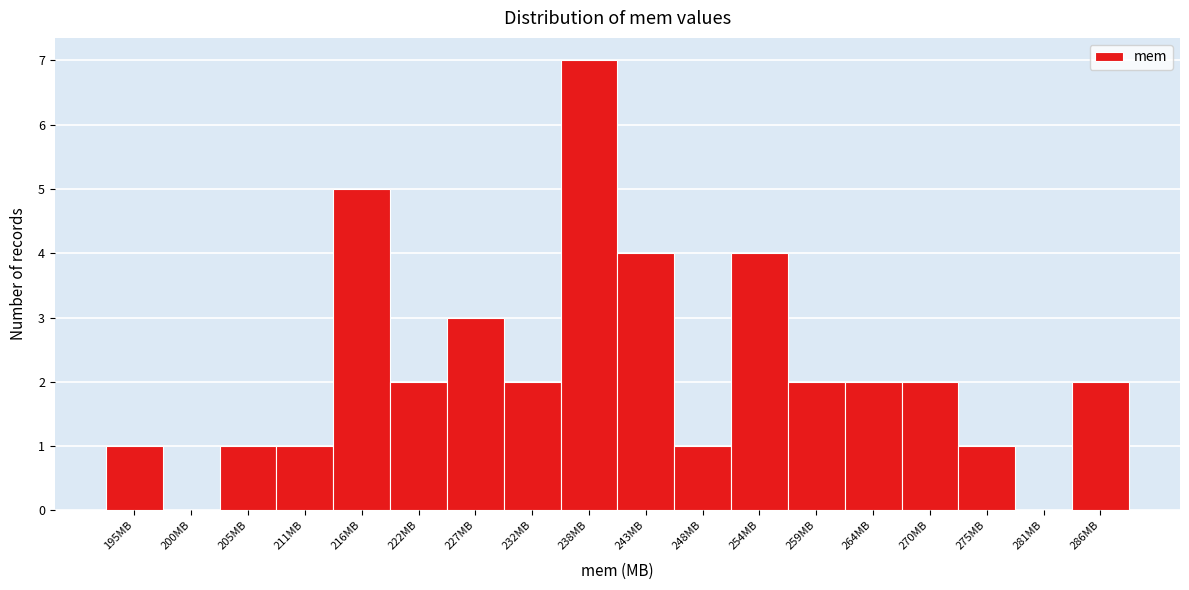

Reading left to right, what are all the values shown in this chart?

195MB=1	200MB=0	205MB=1	211MB=1	216MB=5	222MB=2	227MB=3	232MB=2	238MB=7	243MB=4	248MB=1	254MB=4	259MB=2	264MB=2	270MB=2	275MB=1	281MB=0	286MB=2